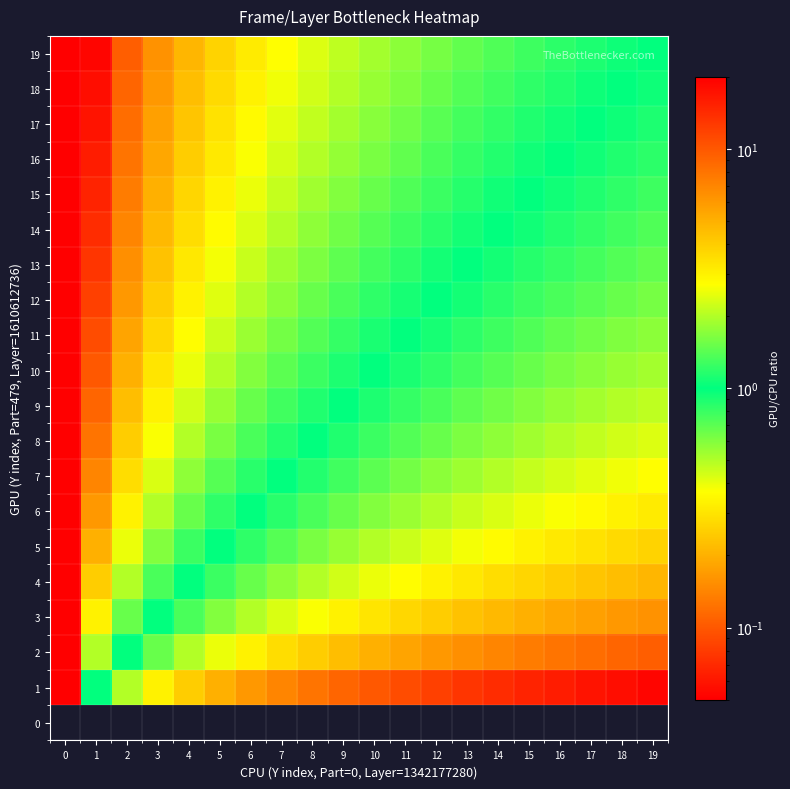

Which series has the largest total across all categories?

19